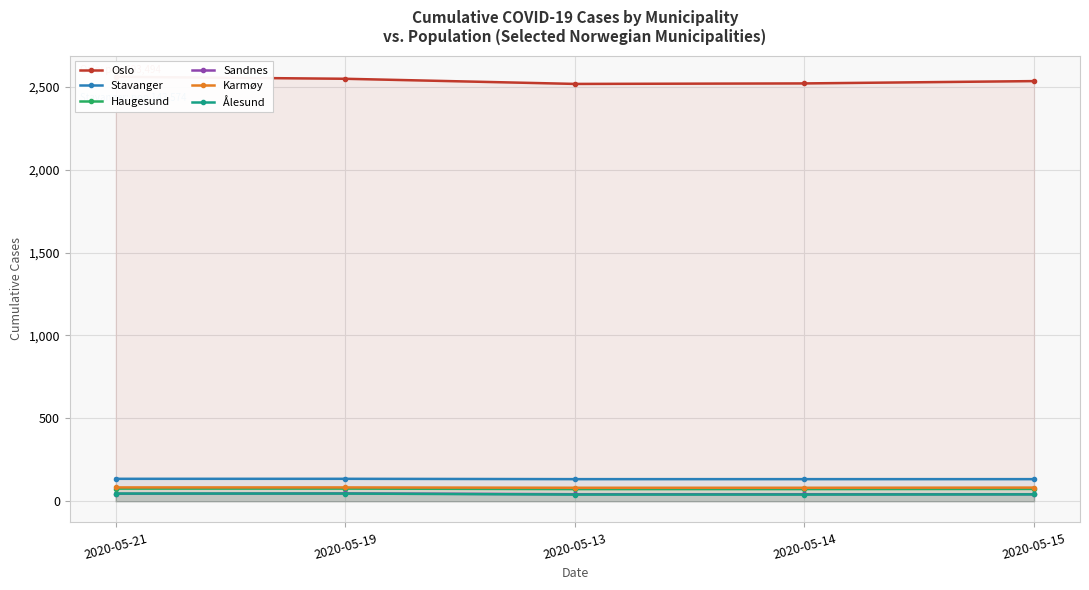

What is the average value of the Oslo series?

2536